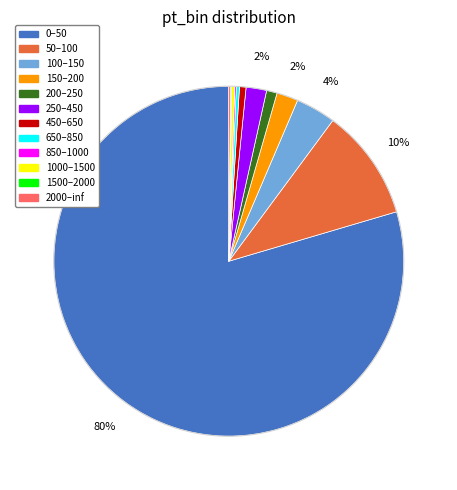

Is the sum of 100–150 and 200–250 greater than half?

No